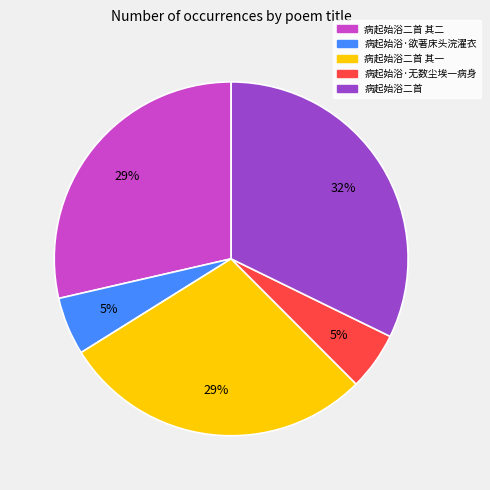

Is there any slice that represents more than half of the pie?

No